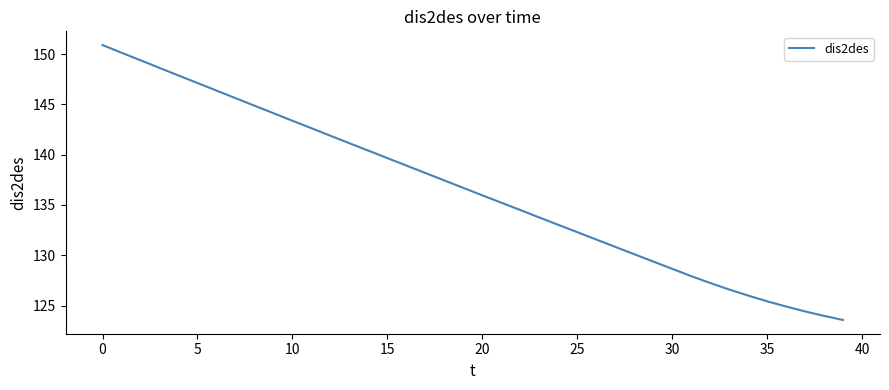

What is the difference between the maximum and minimum values?

27.3